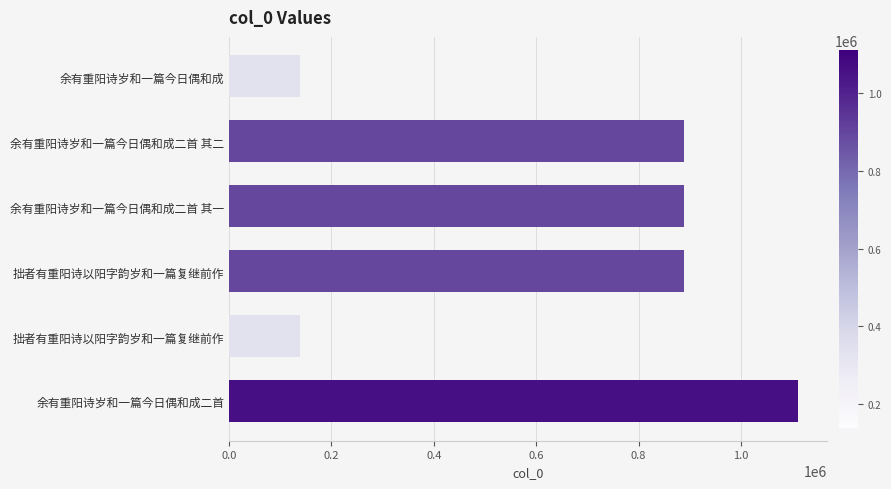

What is the minimum value shown in the chart?

139324